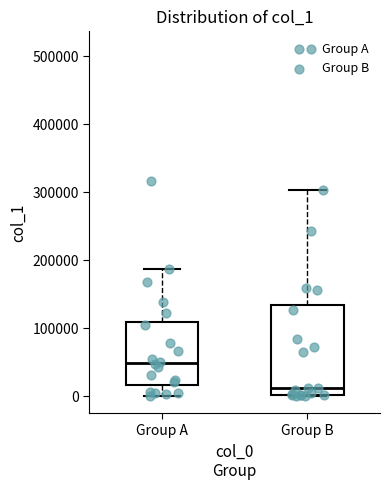

Reading left to right, read every box against the y-axis: the position of its median line, the range the box covers, and the ends of its whiskers. The values are not printed on the chart, so give them approximately, as read against the axis.

Group A: median 50000, box 20000 to 110000, whiskers 0 to 190000
Group B: median 10000, box 0 to 130000, whiskers 0 to 300000